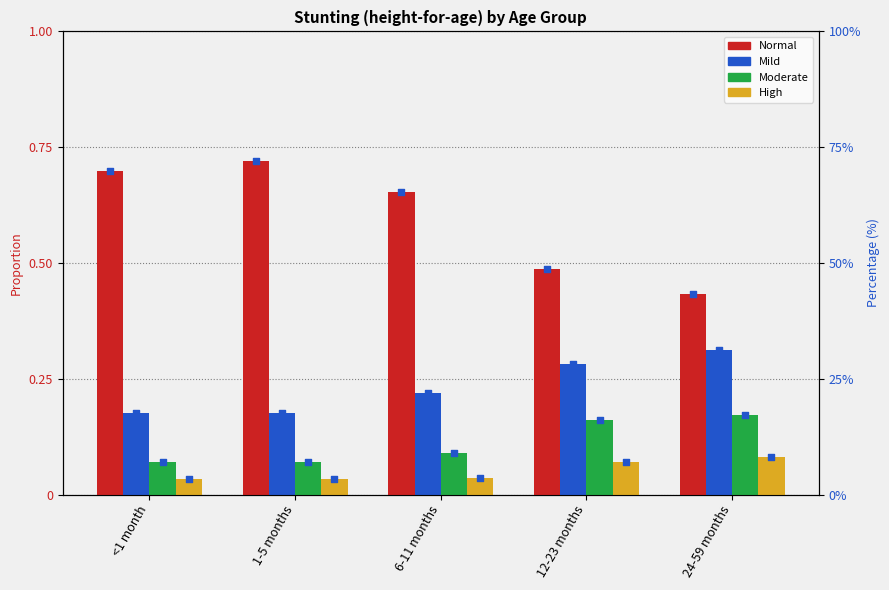

Which series has the largest Y range (max minus min)?

Normal